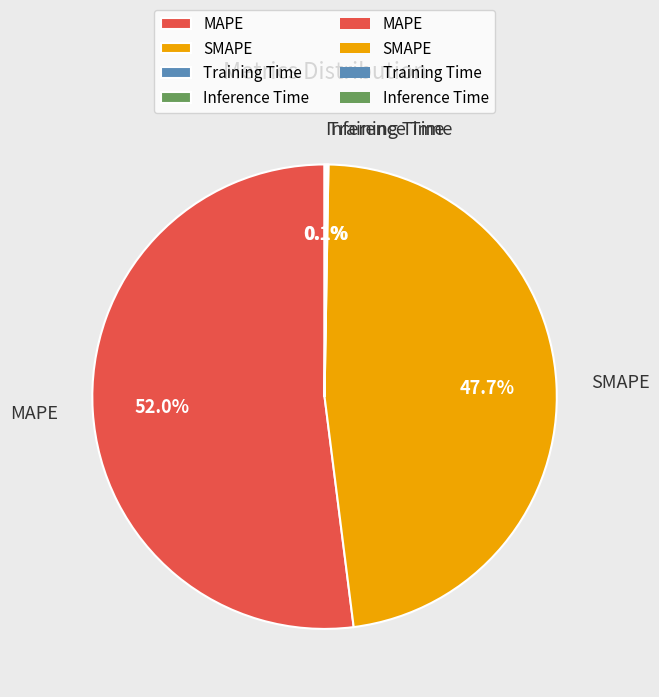

Which category has the biggest portion of the pie?

MAPE